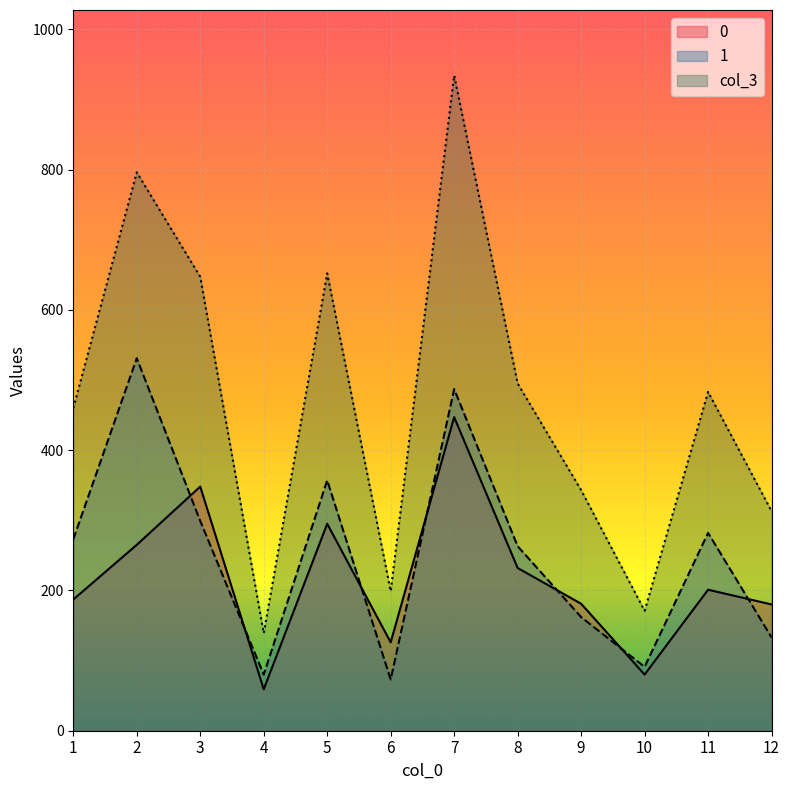

What is the highest value of the 1 series?

531